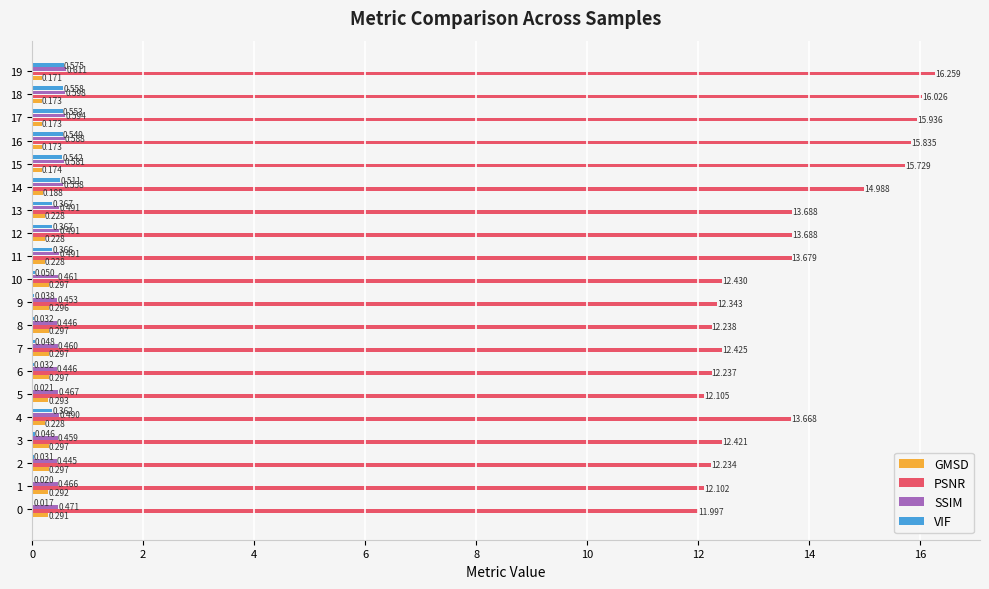

Which series changed the most between 1 and 8?

PSNR